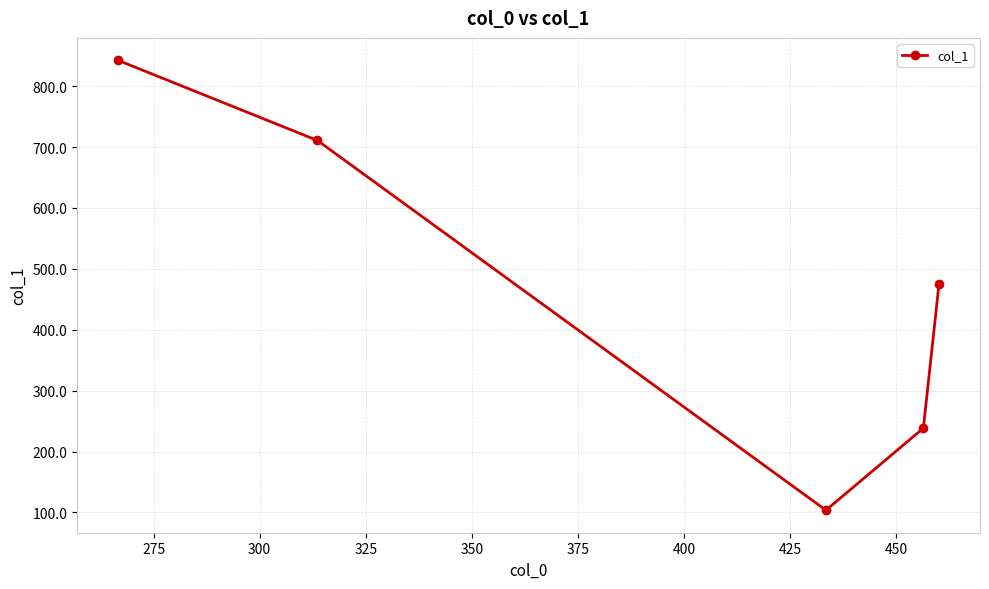

How many points are lower than both their immediate neighbors (excluding endpoints)?

1